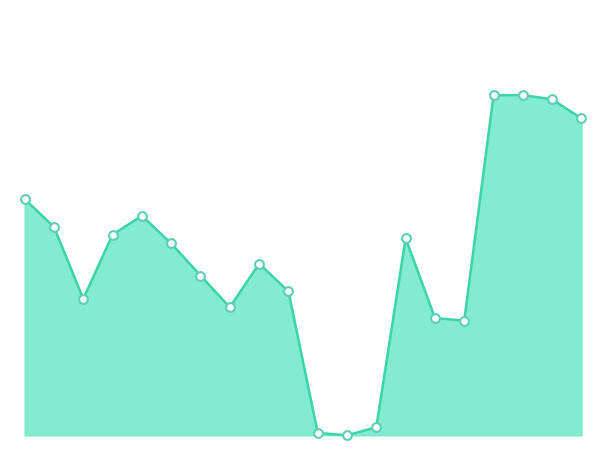

Is this an area chart (filled region under the line)?

Yes